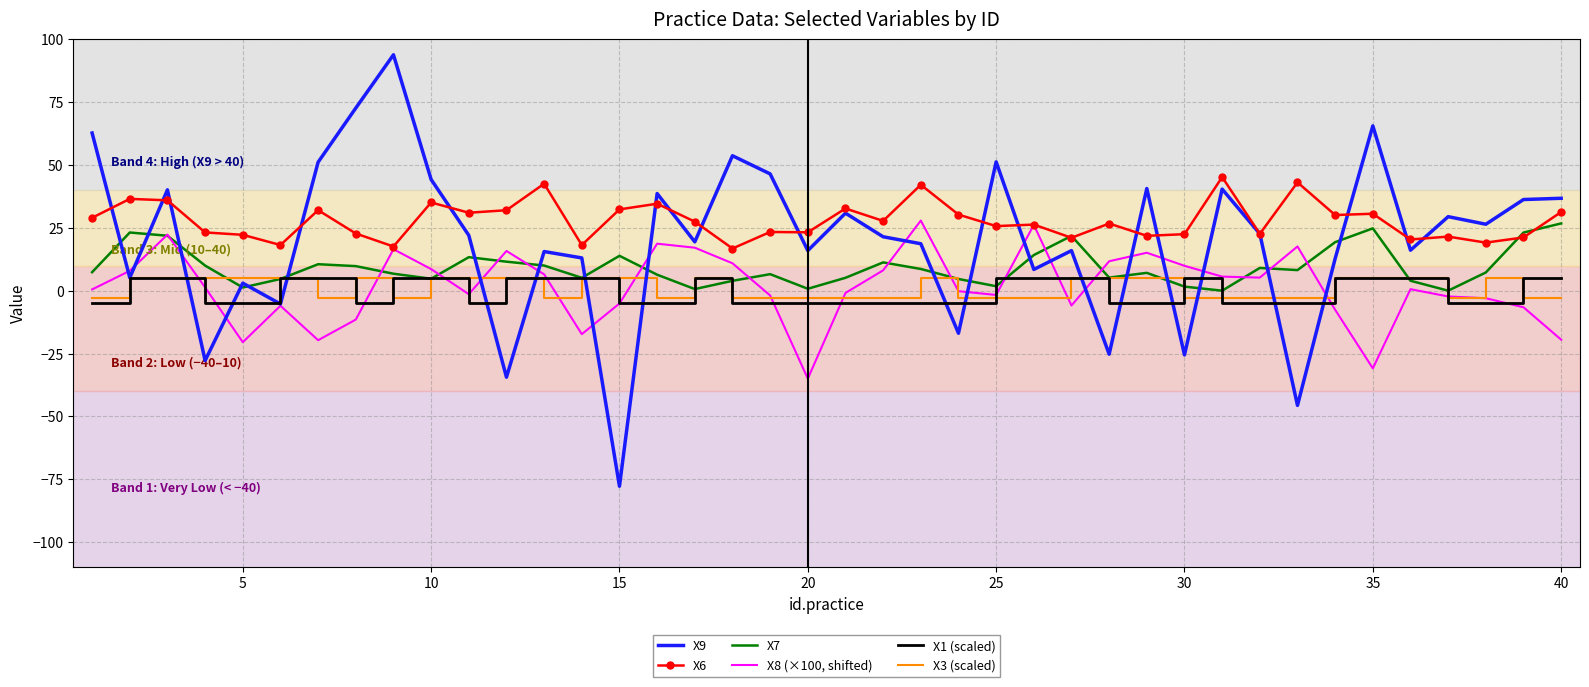

Which series has the widest spread of values?

X9